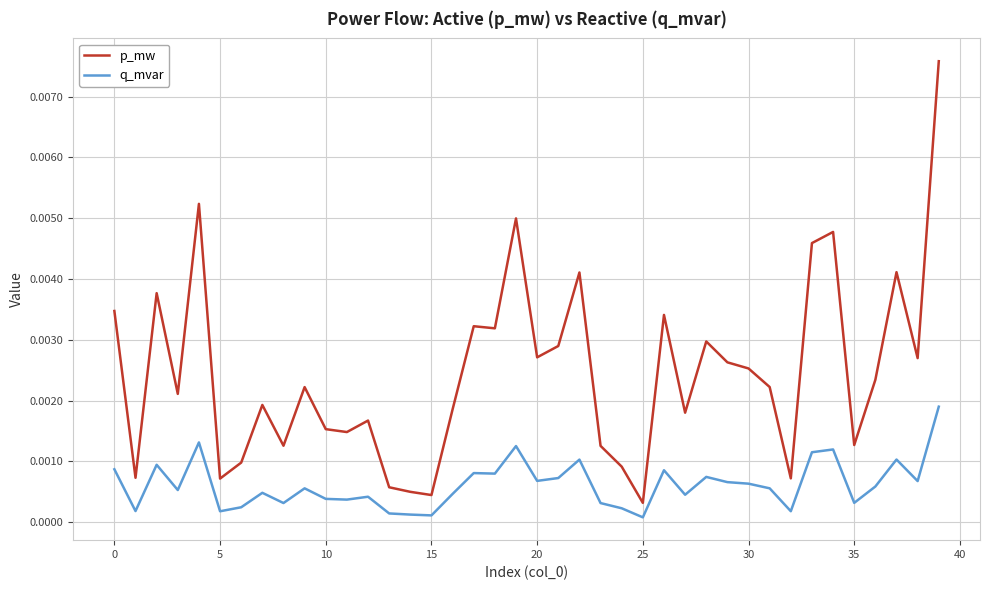

List the series in order of their peak value, highest first.

p_mw, q_mvar